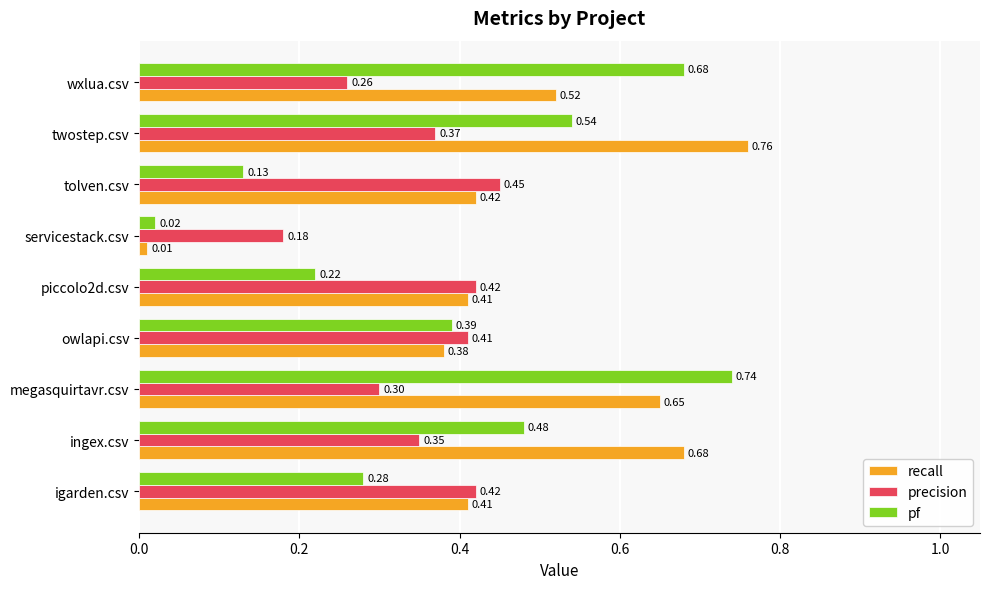

Between owlapi.csv and piccolo2d.csv, which series saw the biggest shift?

pf